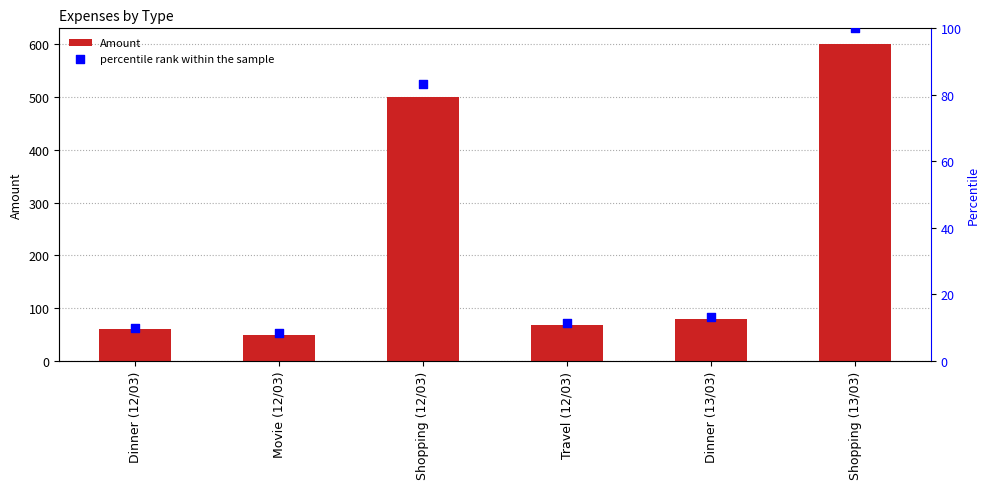

At how many categories does at least one series exceed 457?

2